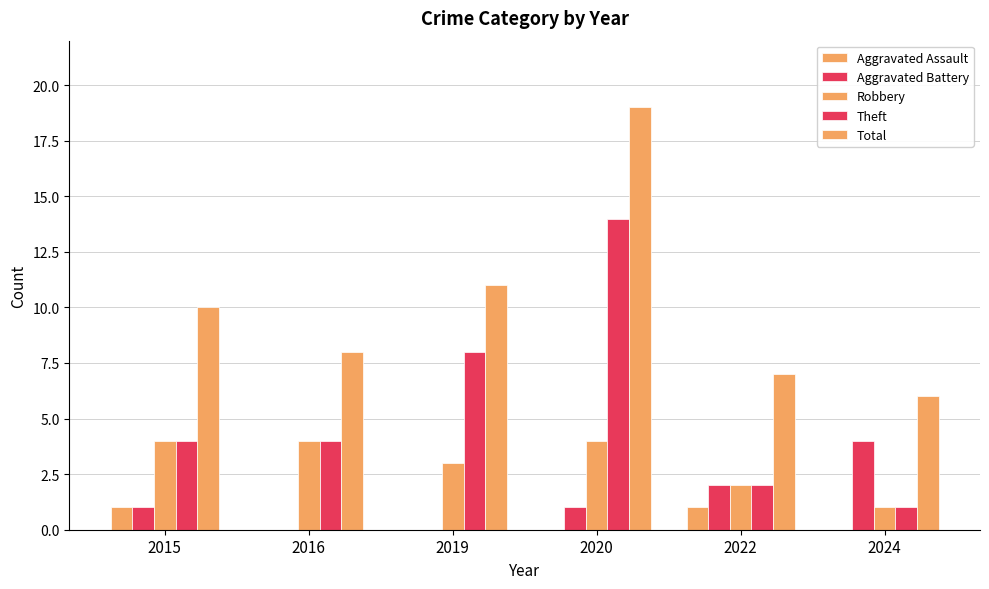

Is it true that Total equals 14 at 2016?

False